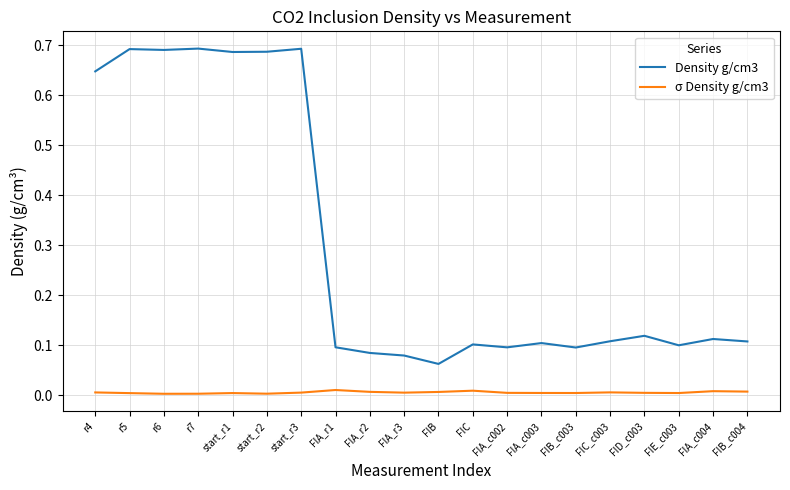

The value of Density g/cm3 at FIA_c003 is 0.1. True or false?

True